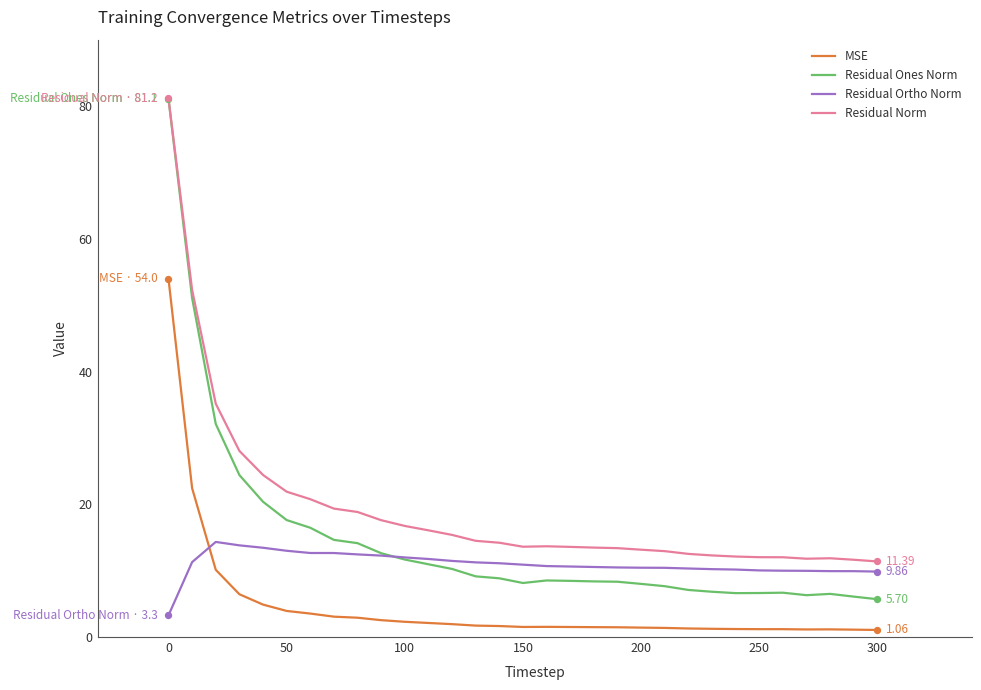

Which series has the widest spread of values?

Residual Ones Norm